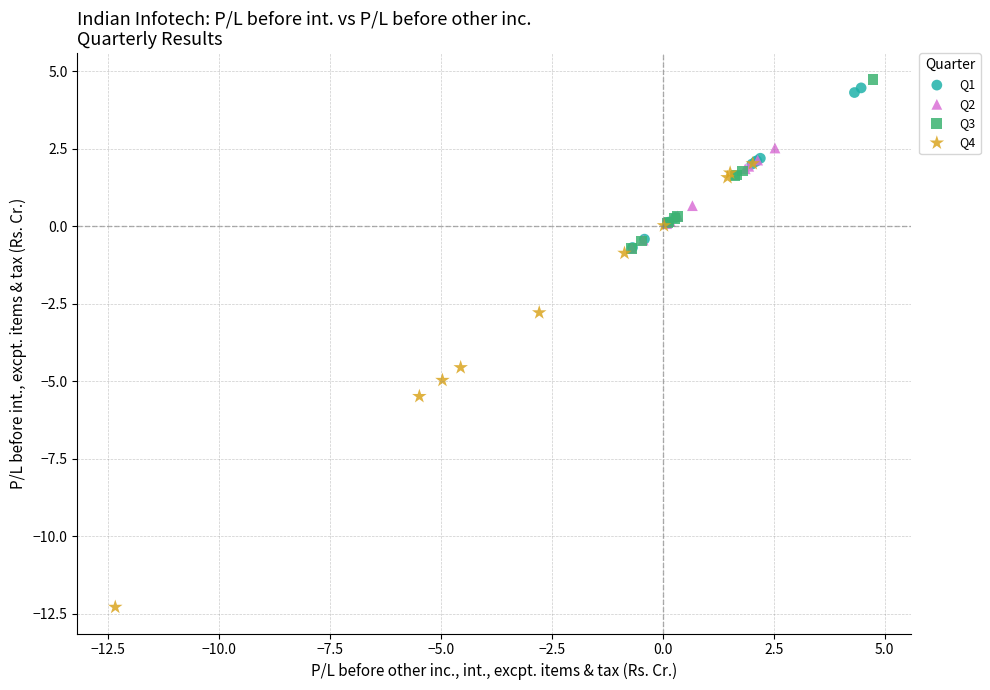

Which series has the largest Y range (max minus min)?

Q4